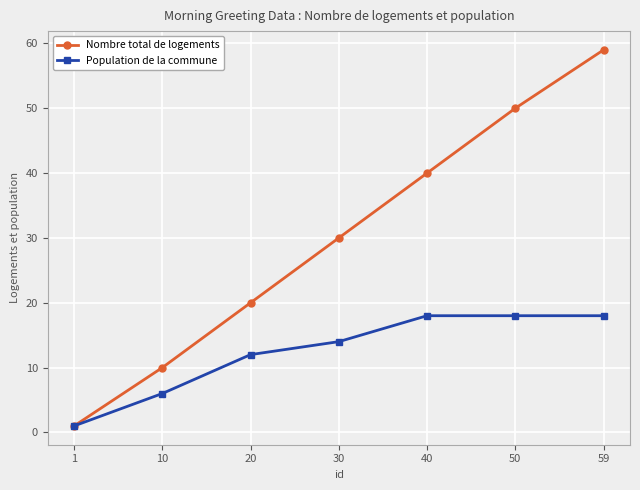

Which series has the largest range (max minus min)?

Nombre total de logements